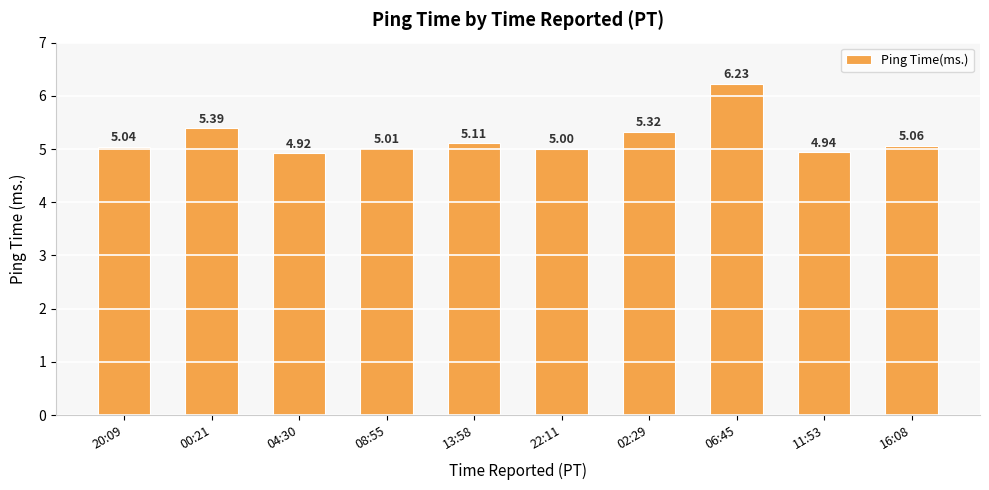

What is the value of the 7th bar from the left?

5.3